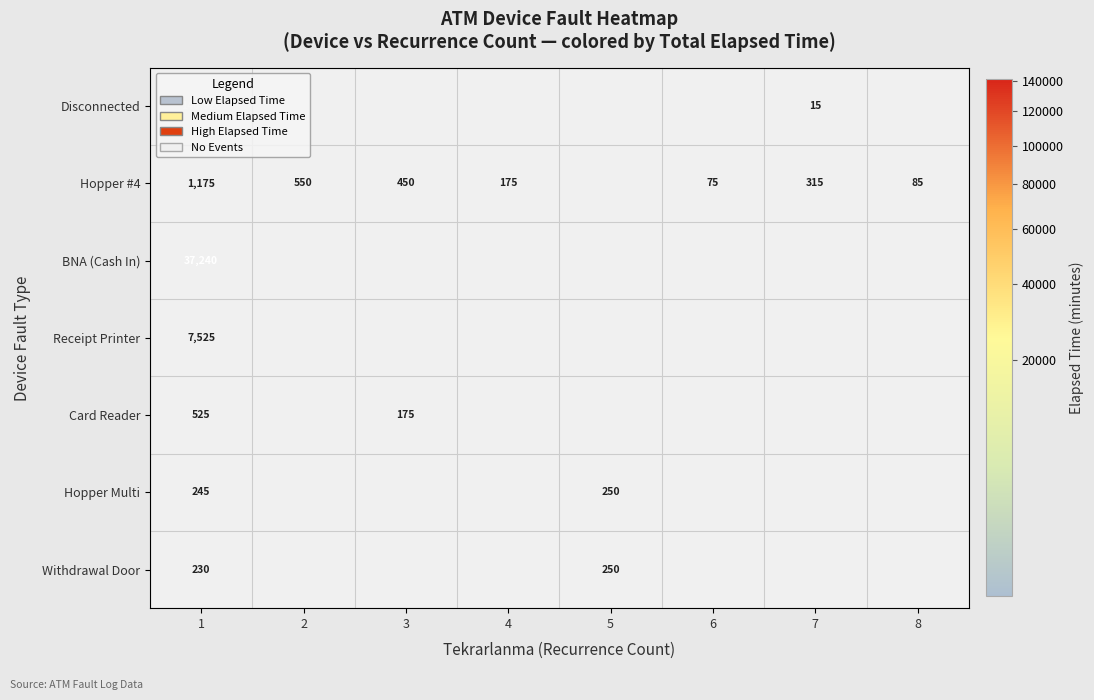

True or false: Disconnected has a value of 32291 at 1.

False